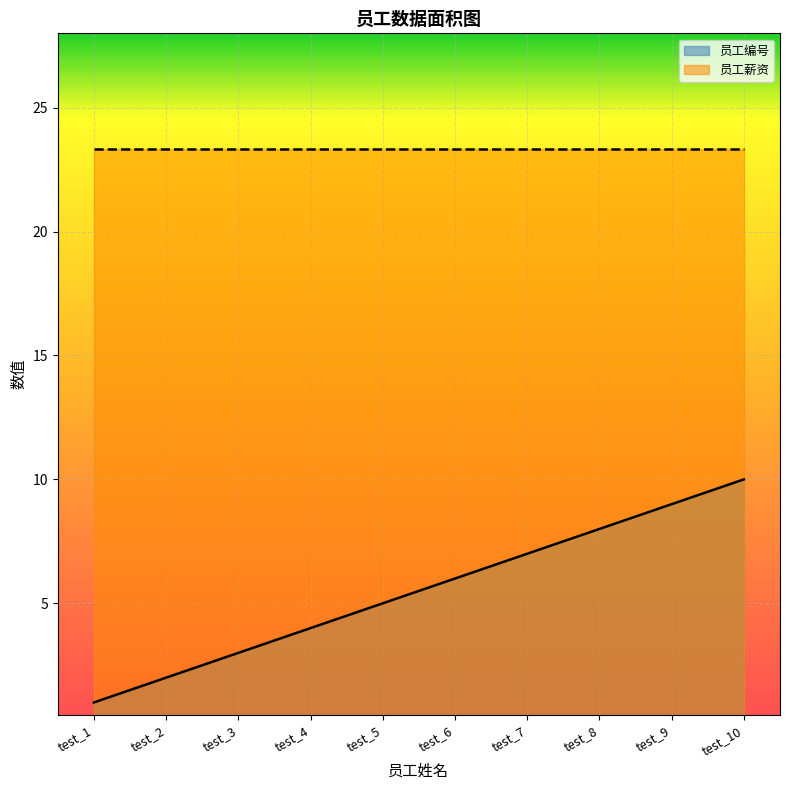

List the labels in order of value, largest first.

test_10, test_9, test_8, test_7, test_6, test_5, test_4, test_3, test_2, test_1